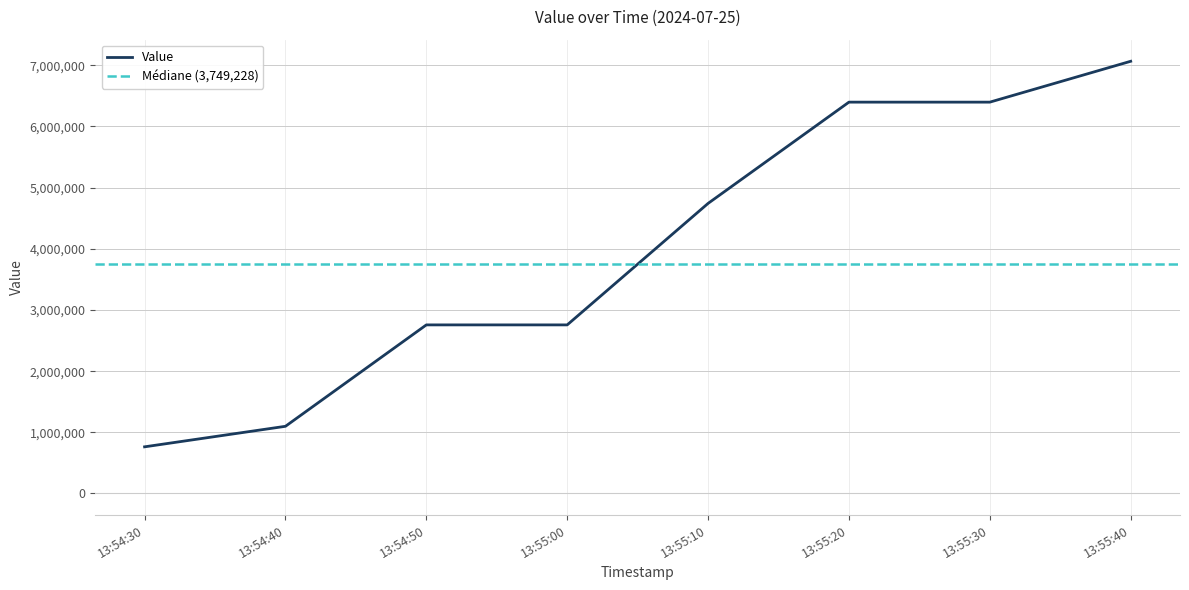

What is the greatest value displayed?

7065882